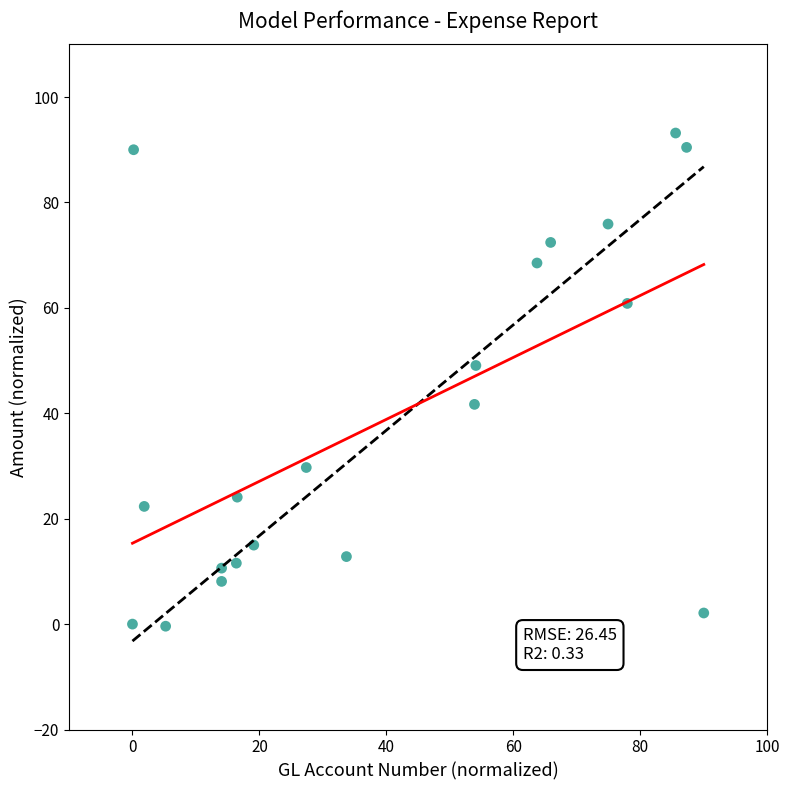

What is the range of X values (max minus min)?

90.0